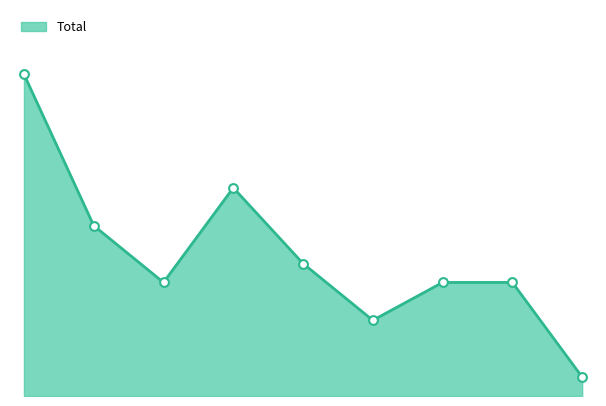

How many lines are shown in the chart?

1